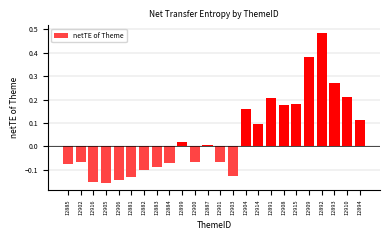

At which category does the chart reach its peak across all series?

12892